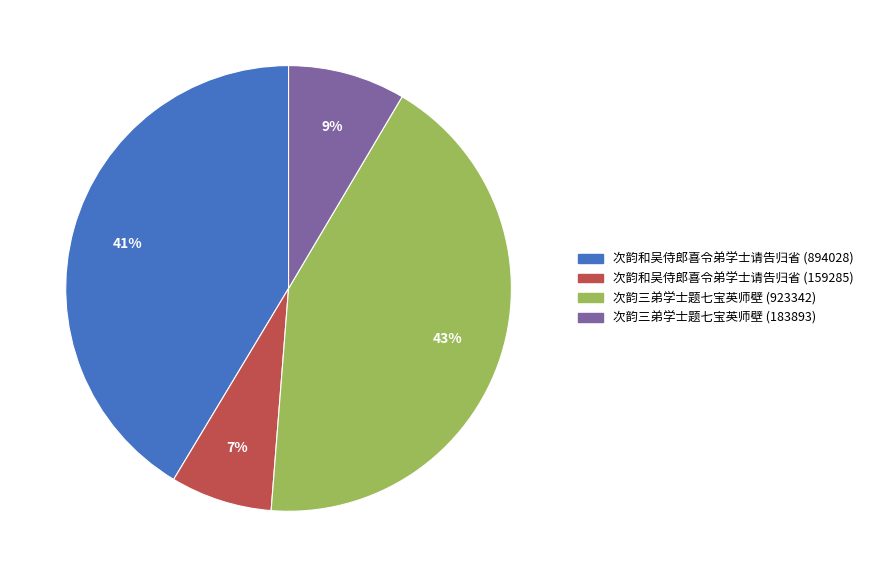

To the nearest percent, what is the average slice percentage?

25%